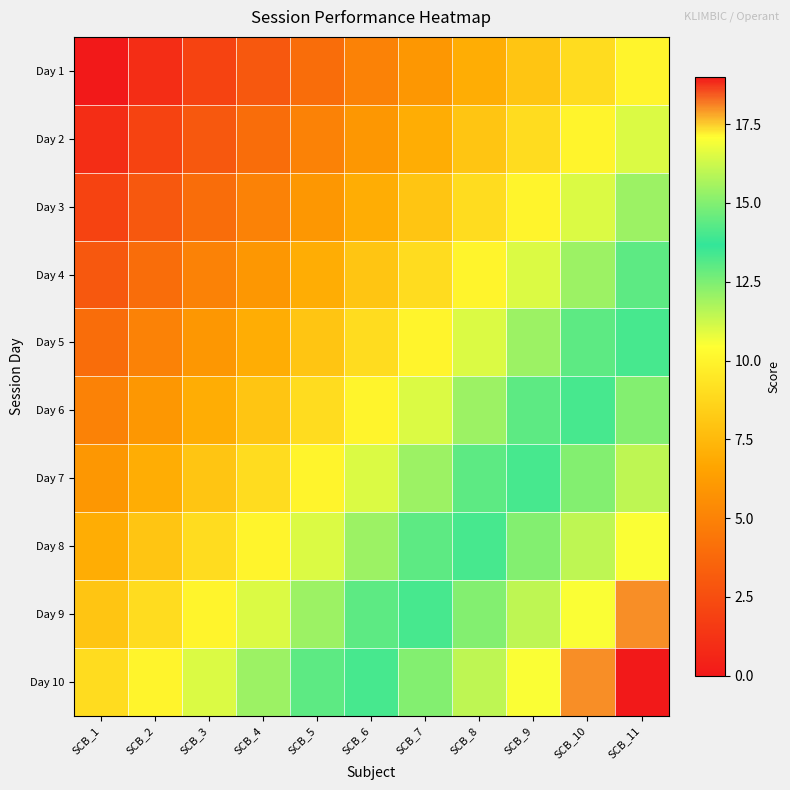

At SCB_1, list the series in order from largest to smallest.

Day 10, Day 9, Day 8, Day 7, Day 6, Day 5, Day 4, Day 3, Day 2, Day 1